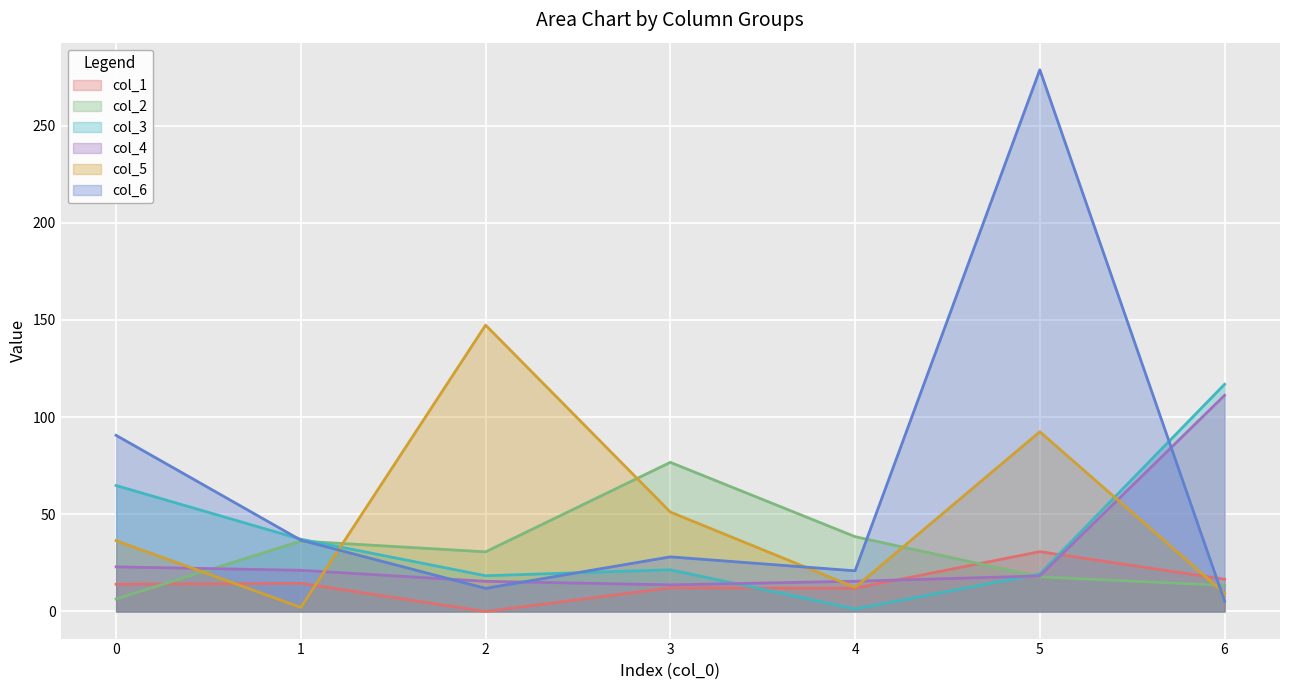

At which label is col_1 closest to 15?

1